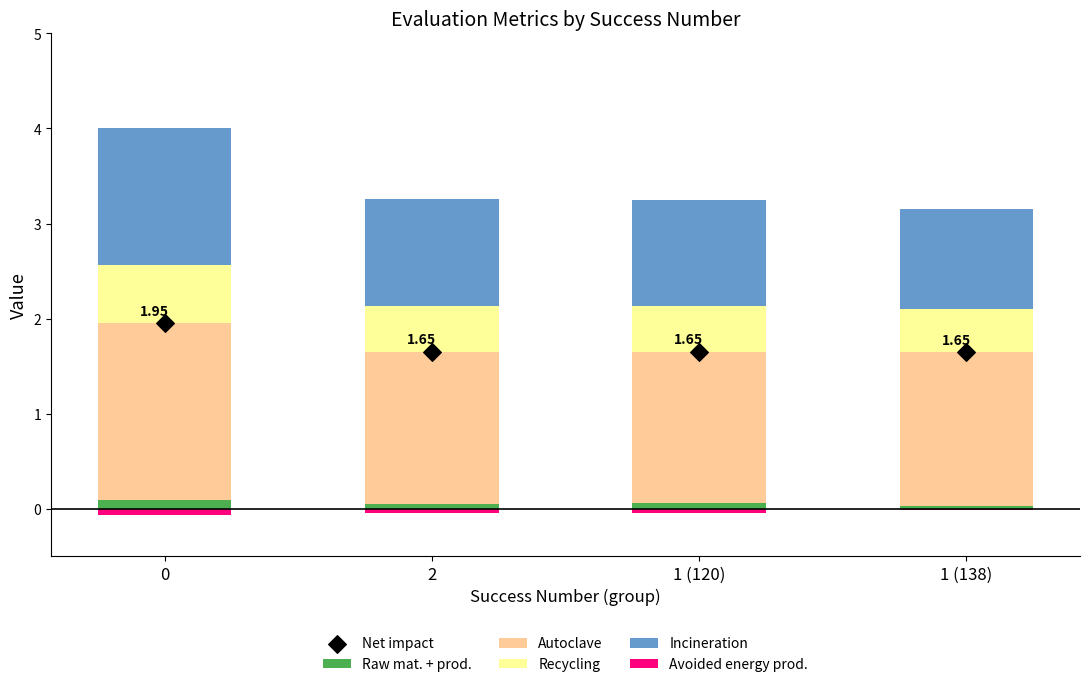

At how many categories does at least one series exceed 1?

4